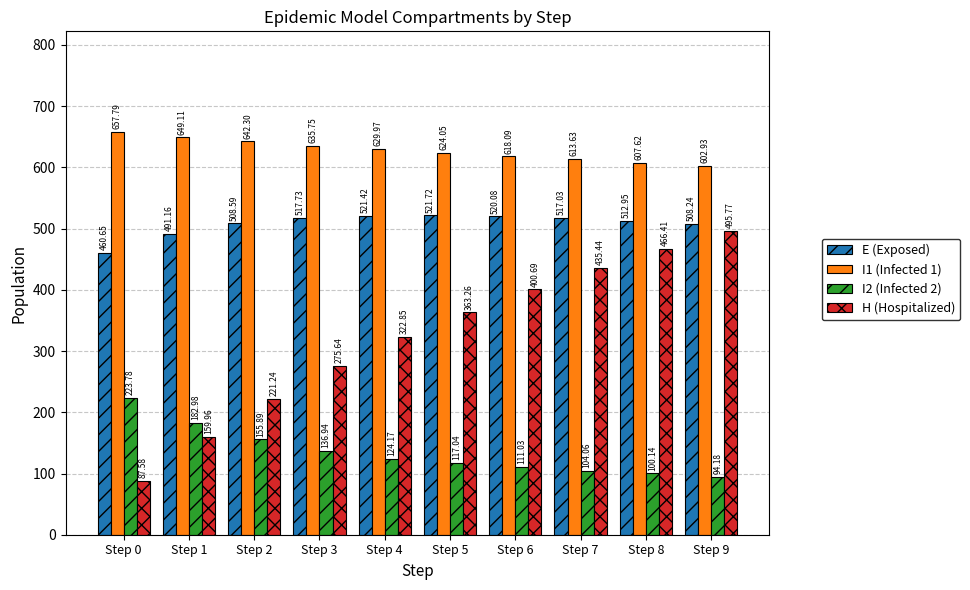

How many data points does each series have?

10